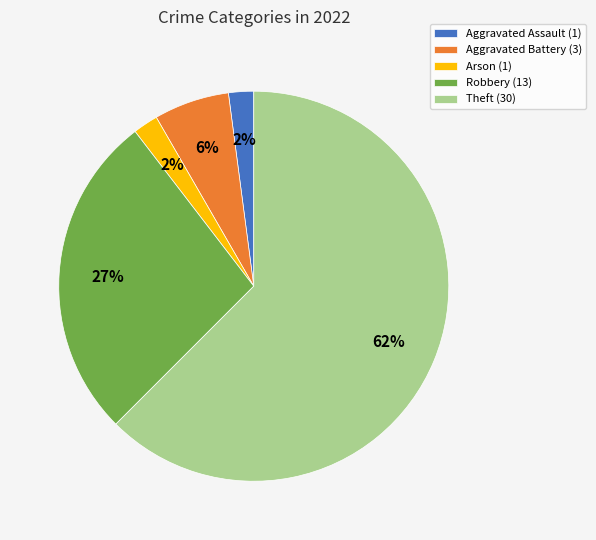

Which slice is the largest?

Theft